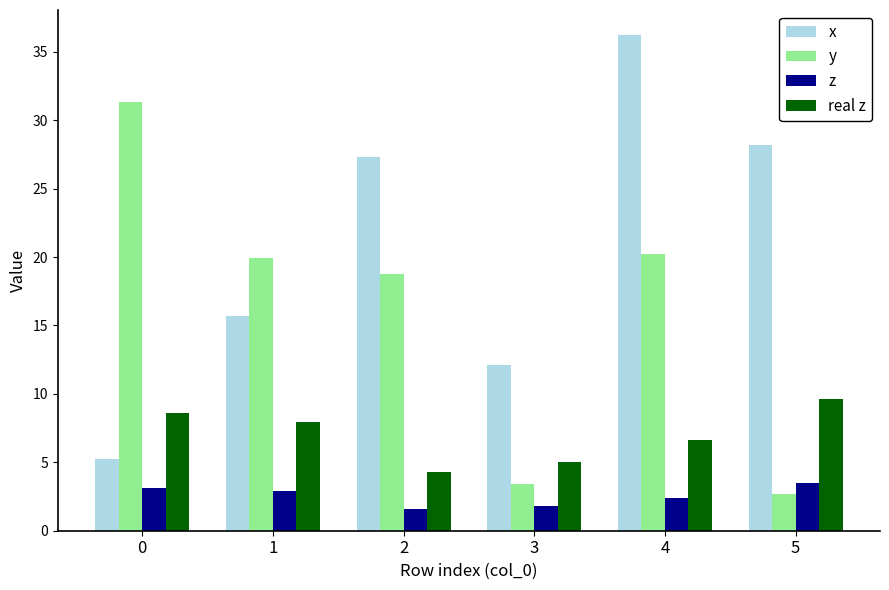

Reading right to left, transcribe all the data shown in this chart.

x: 5=28.2	4=36.2	3=12.1	2=27.3	1=15.7	0=5.3
y: 5=2.7	4=20.2	3=3.4	2=18.8	1=19.9	0=31.3
z: 5=3.5	4=2.4	3=1.8	2=1.6	1=2.9	0=3.1
real z: 5=9.6	4=6.6	3=5.0	2=4.3	1=7.9	0=8.6